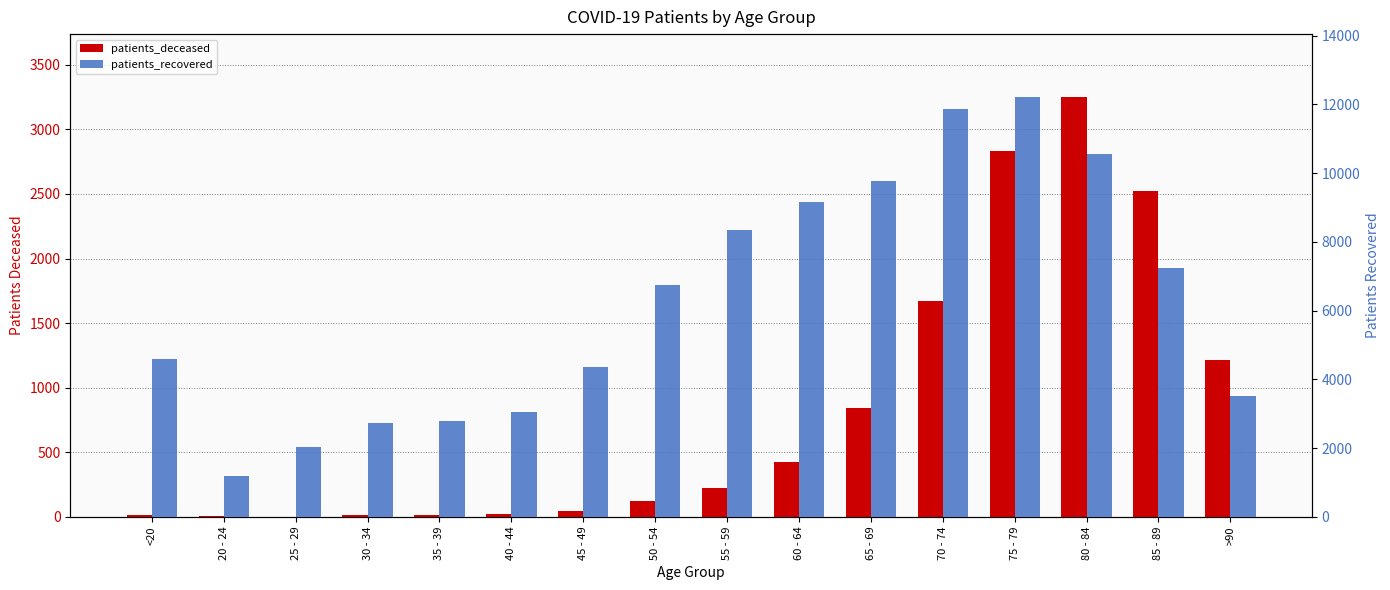

What is the label of the 3rd bar from the left?

25 - 29